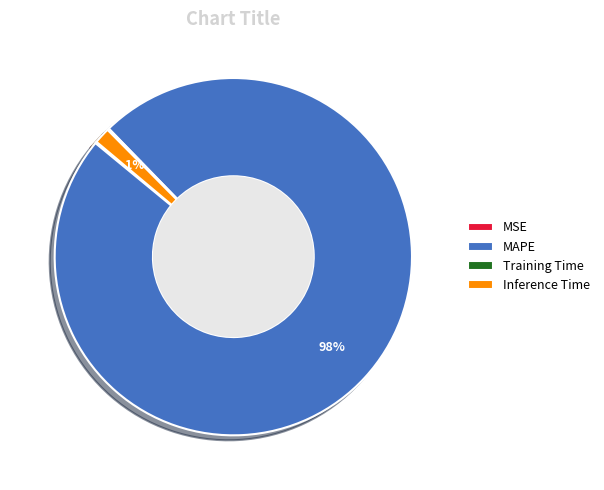

True or false: Inference Time accounts for 7% of the total.

False